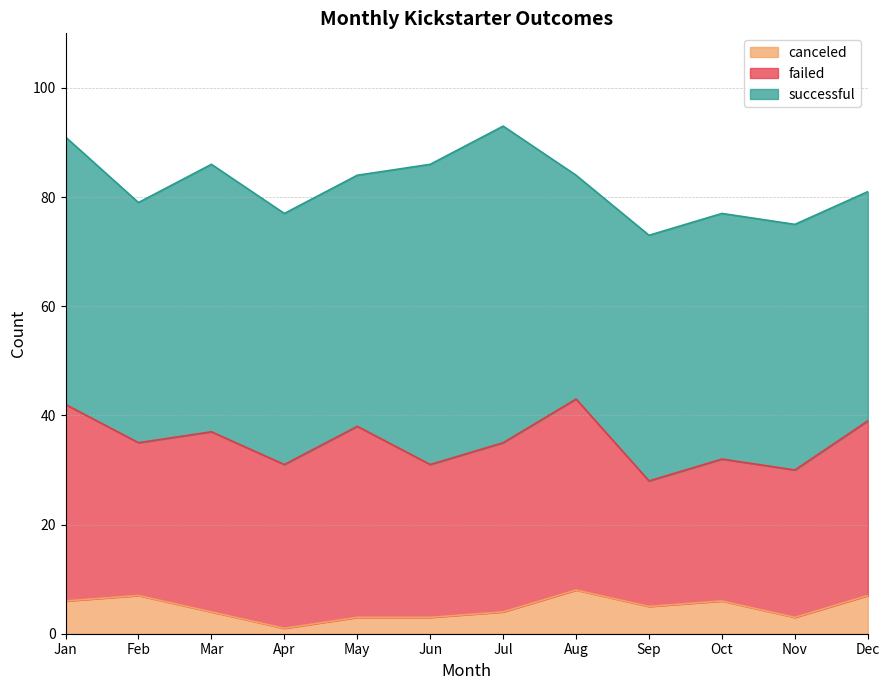

Which series changed the most between Mar and Aug?

successful